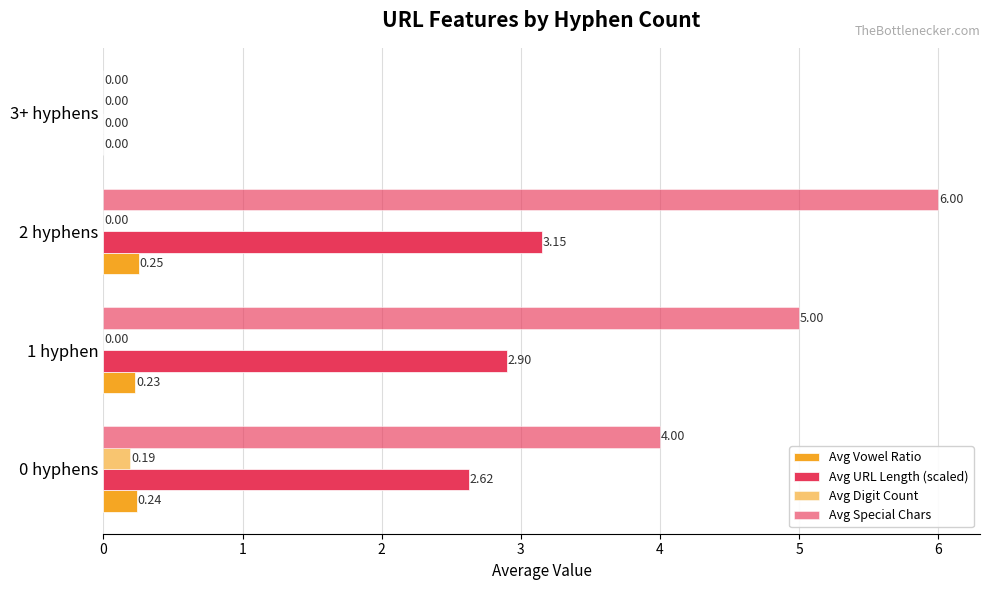

How many distinct data groups are displayed?

4